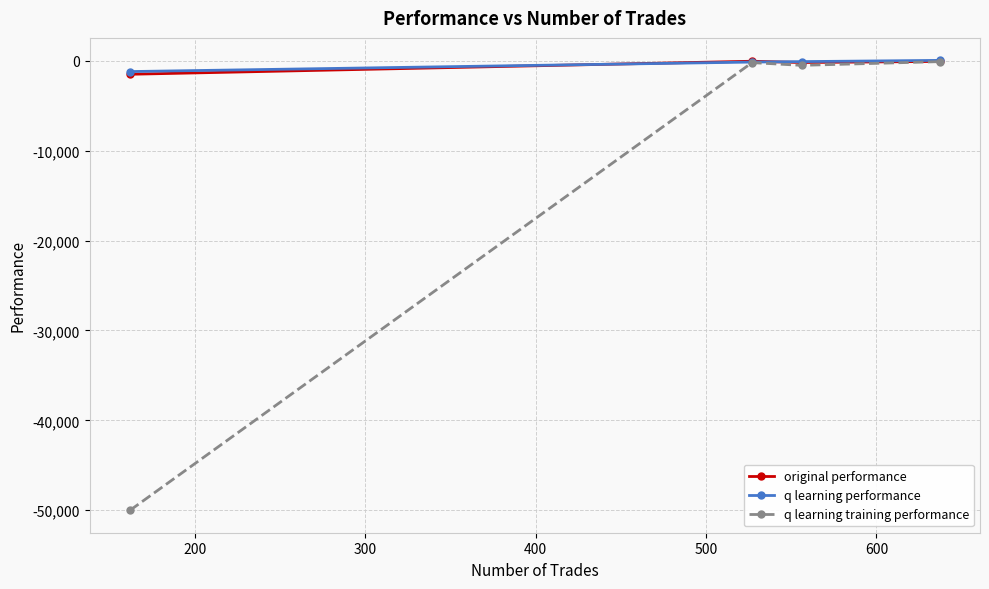

What is the lowest value of the q learning performance series?

-1202.7